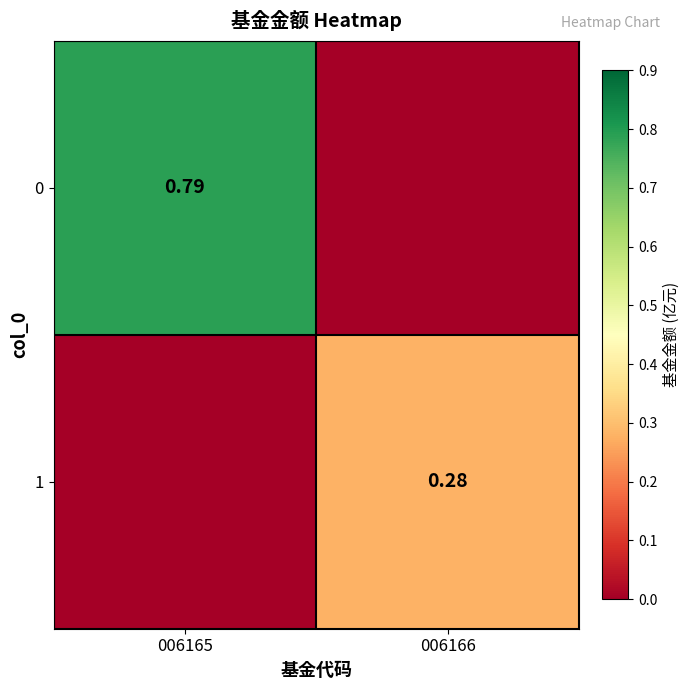

The value of 1 at 006166 is 0.5. True or false?

False